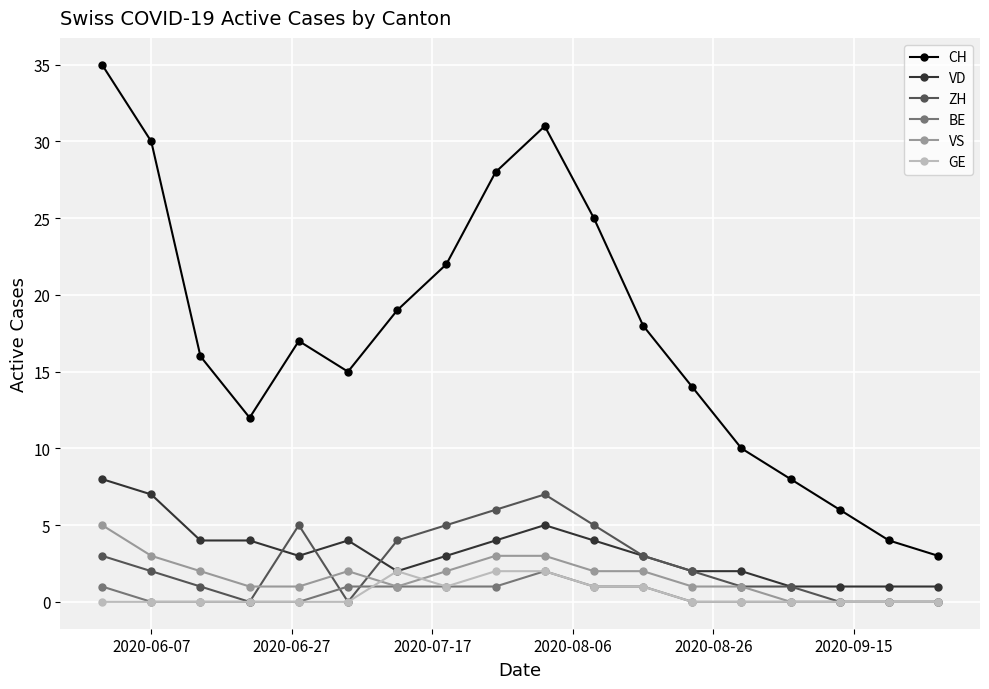

Which series has the largest total across all categories?

CH